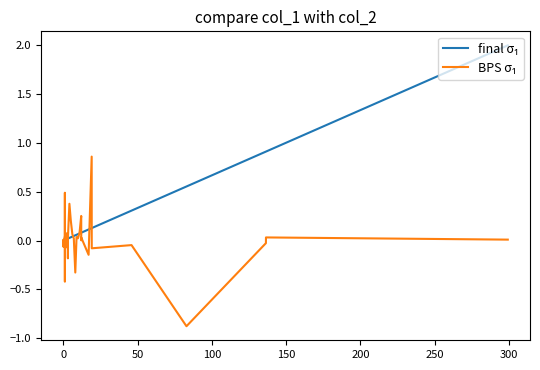

Does the chart display data point markers on the line(s)?

No